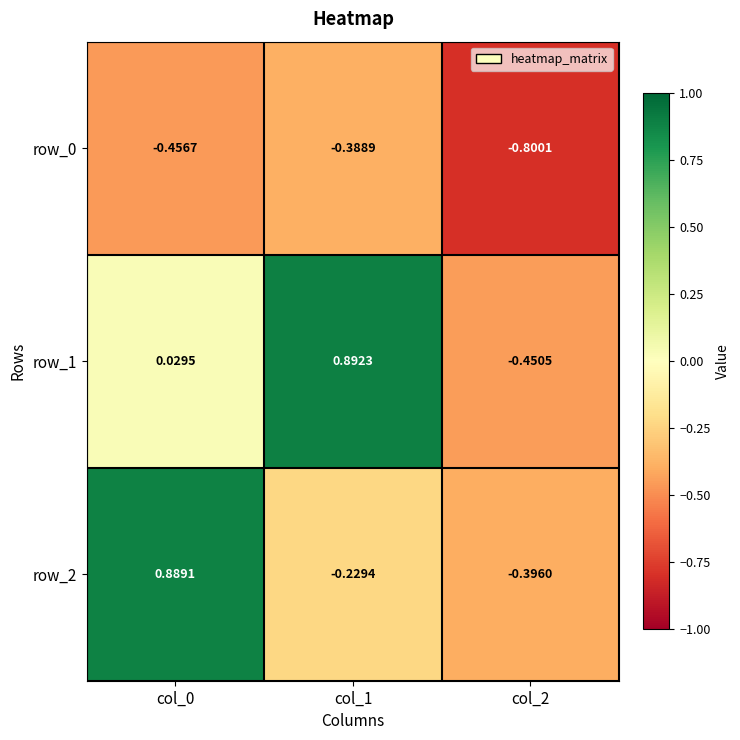

Where is row_0 nearest to the value 0?

col_1